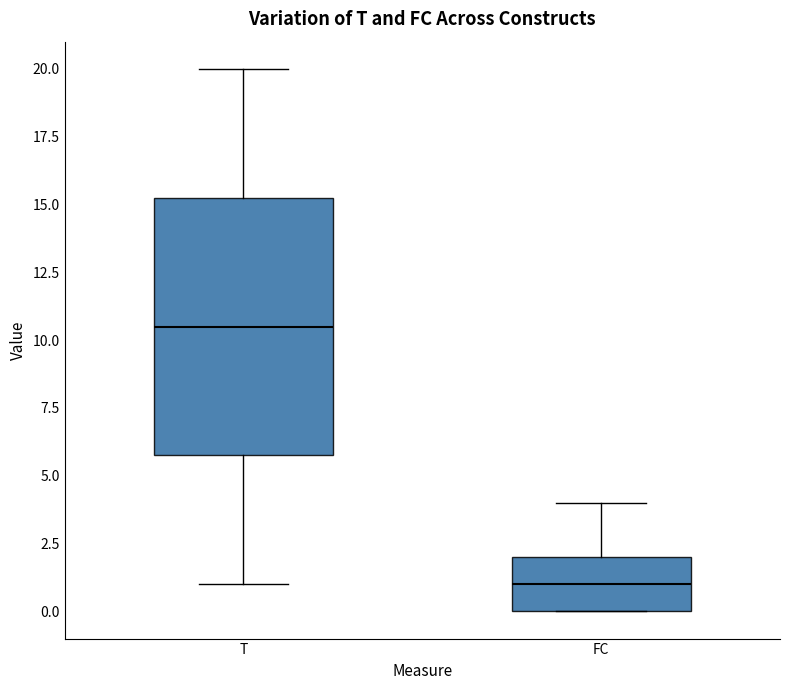

Where is the lower edge of the box for FC on the y-axis? The values are not printed on the chart, so give them approximately, as read against the axis.

0.0